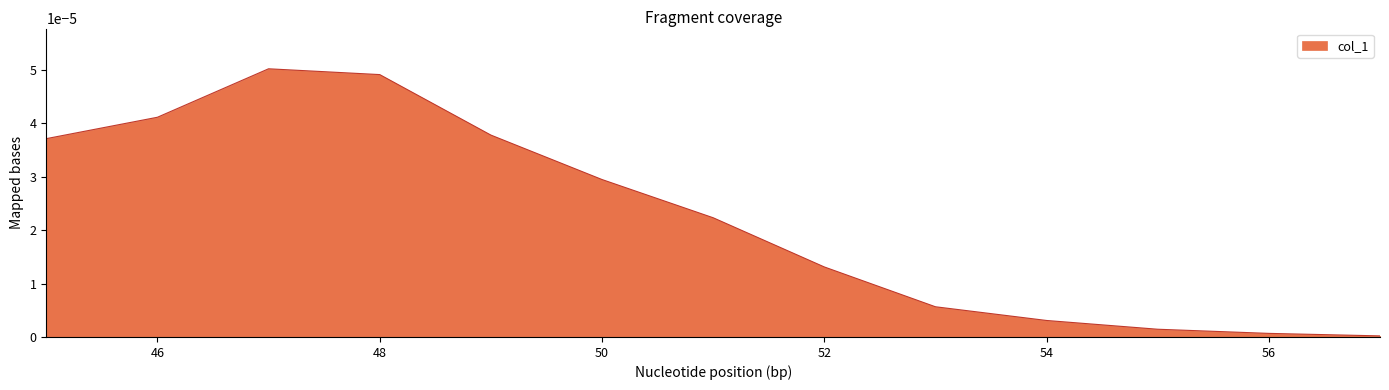

Does the chart display data point markers on the line(s)?

No